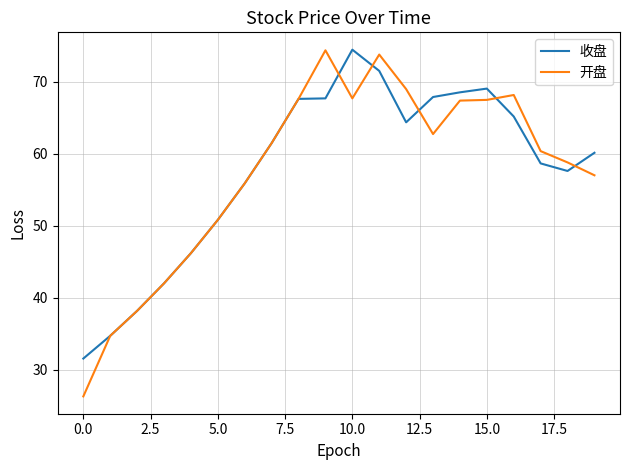

Which series has the widest spread of values?

开盘